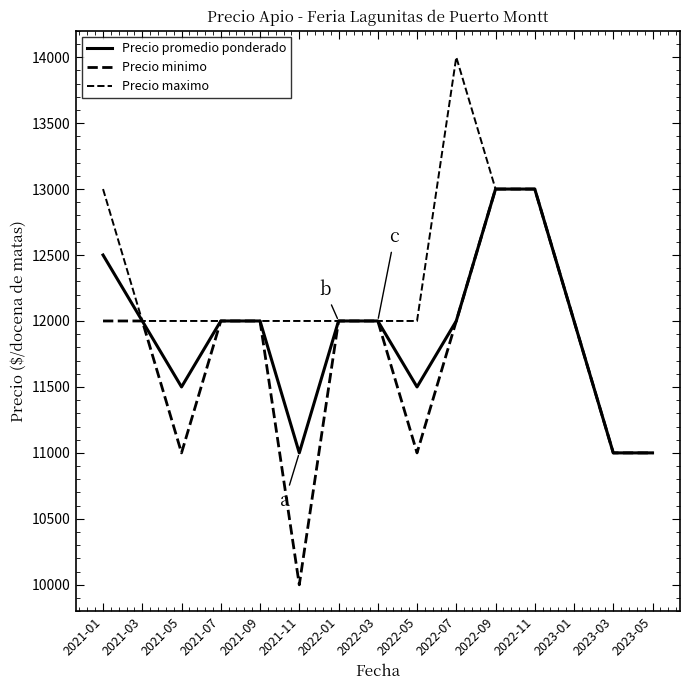

Does the chart have visible grid lines?

No